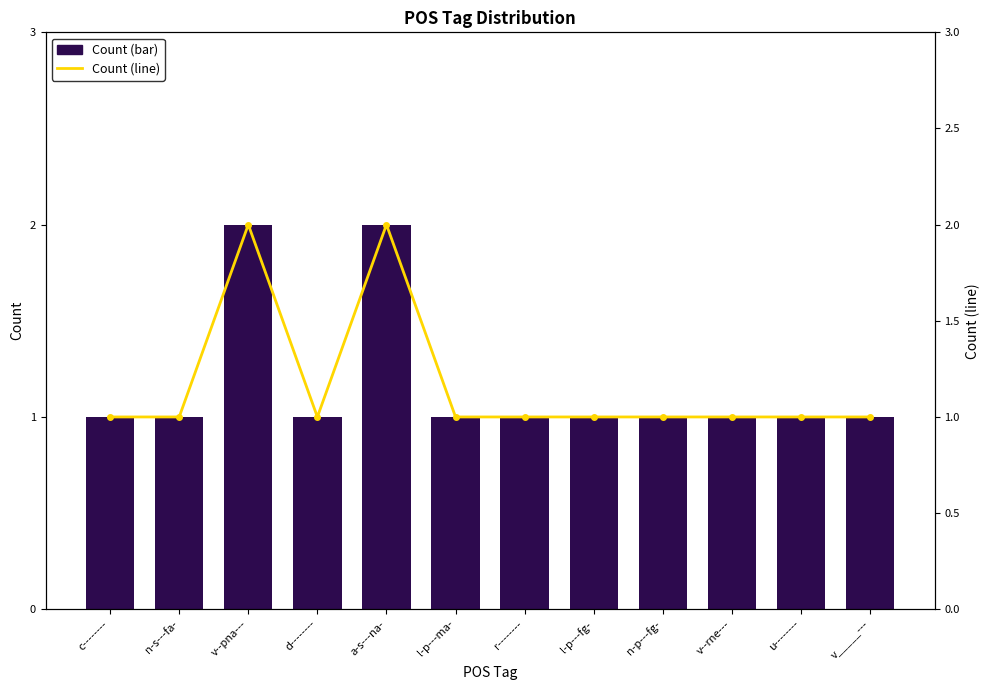

Which category has the highest value in the Count series?

v--pna---